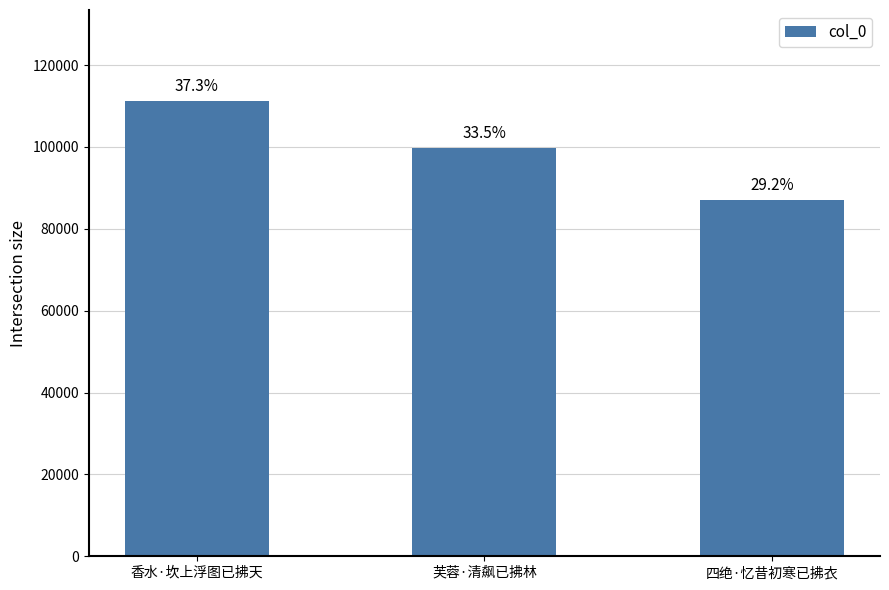

Reading left to right, transcribe all the data shown in this chart.

香水·坎上浮图已拂天=111208	芙蓉·清飙已拂林=99781	四绝·忆昔初寒已拂衣=87117